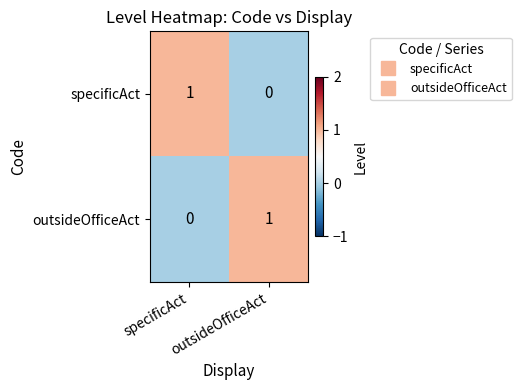

Reading left to right, what are all the values shown in this chart?

specificAct: specificAct=1	outsideOfficeAct=0
outsideOfficeAct: specificAct=0	outsideOfficeAct=1